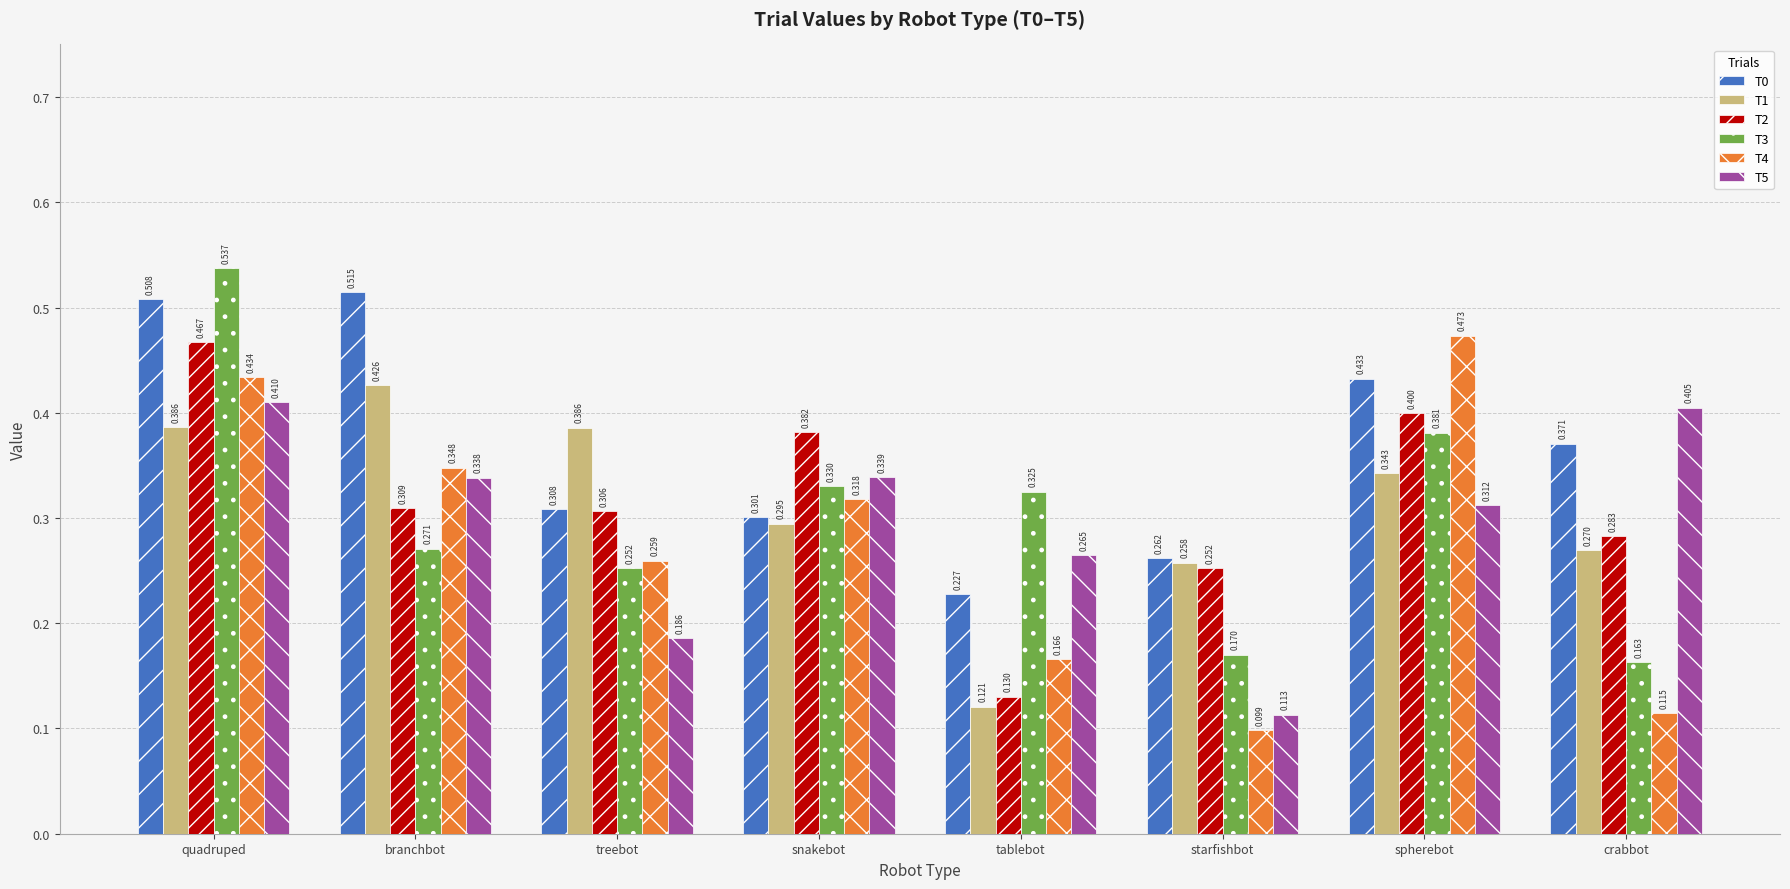

Is the value of T5 at quadruped greater than the value of T1 at treebot?

Yes